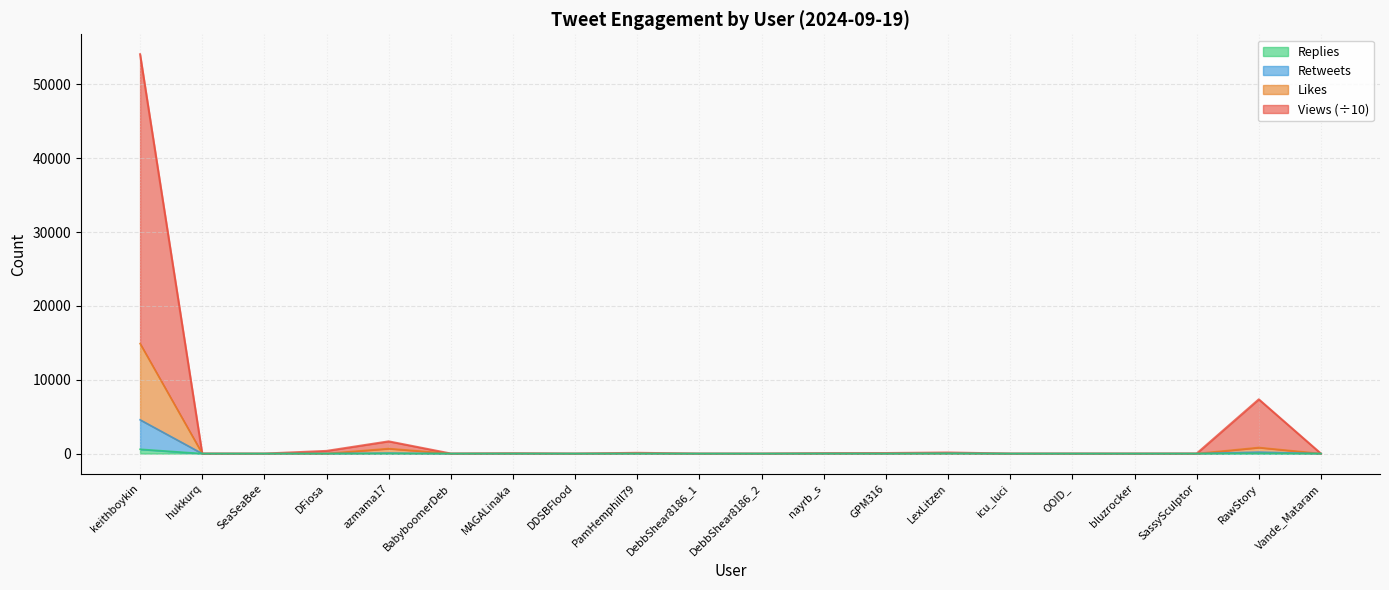

How many values in the Retweets series exceed 1?

8